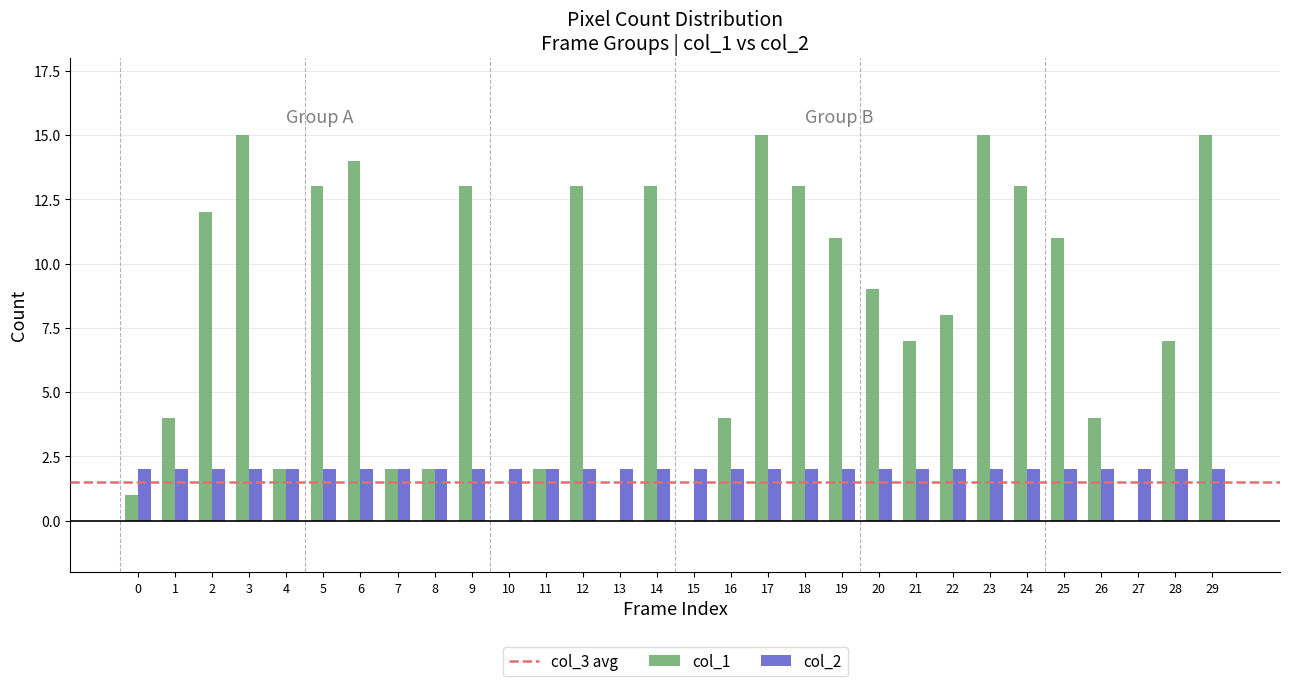

Which series has the largest total across all categories?

col_1